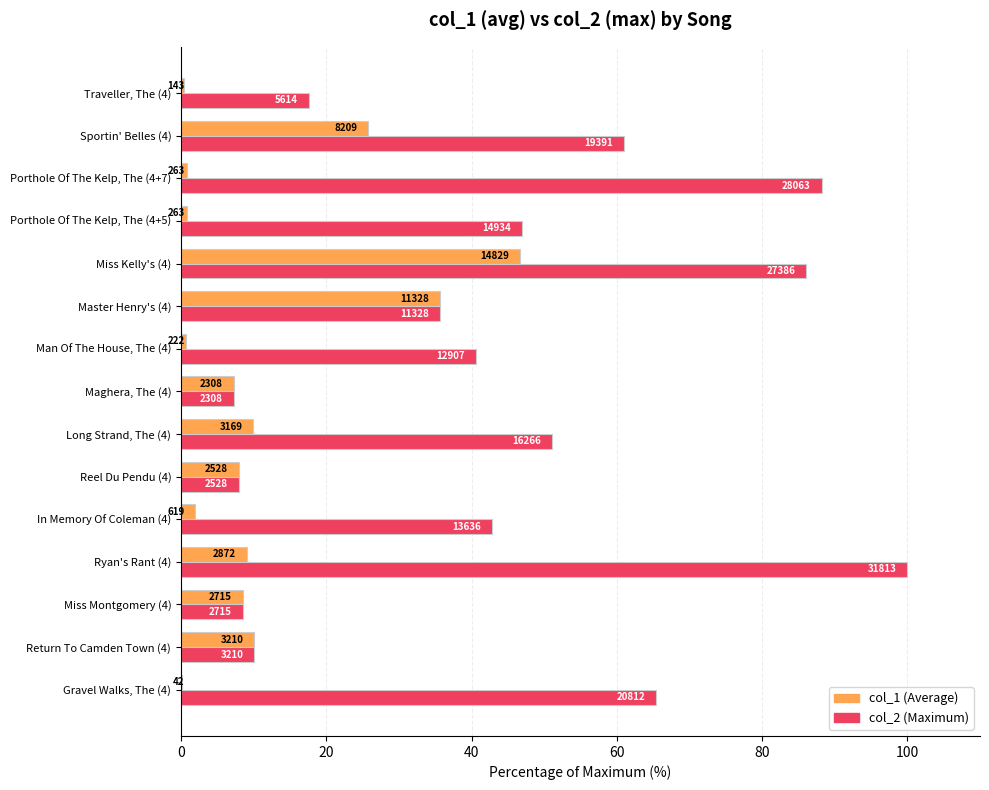

How many bars are there in each group?

2